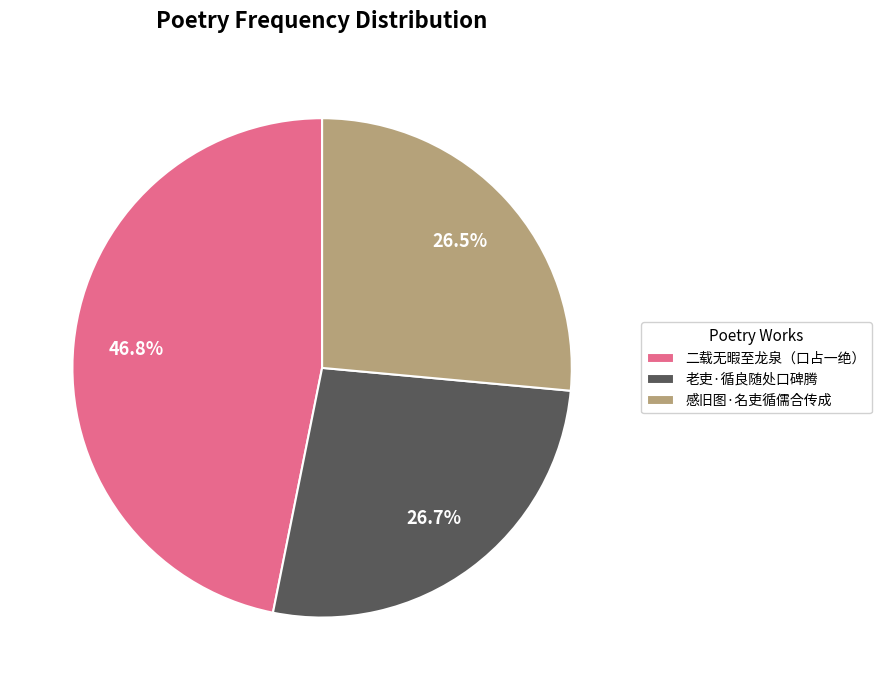

Is there any slice that represents more than half of the pie?

No